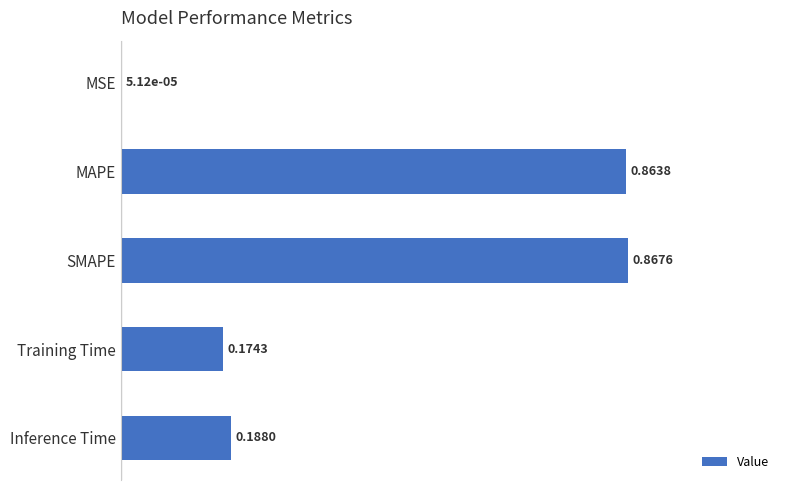

Between Training Time and Inference Time, which is larger?

Inference Time